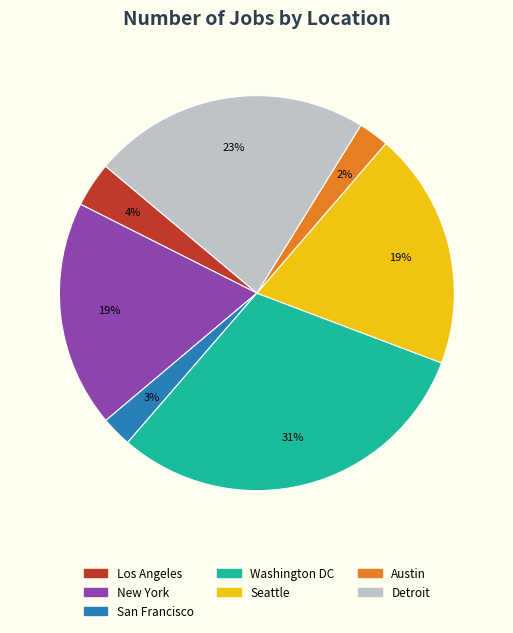

Which slice is the largest?

Washington DC